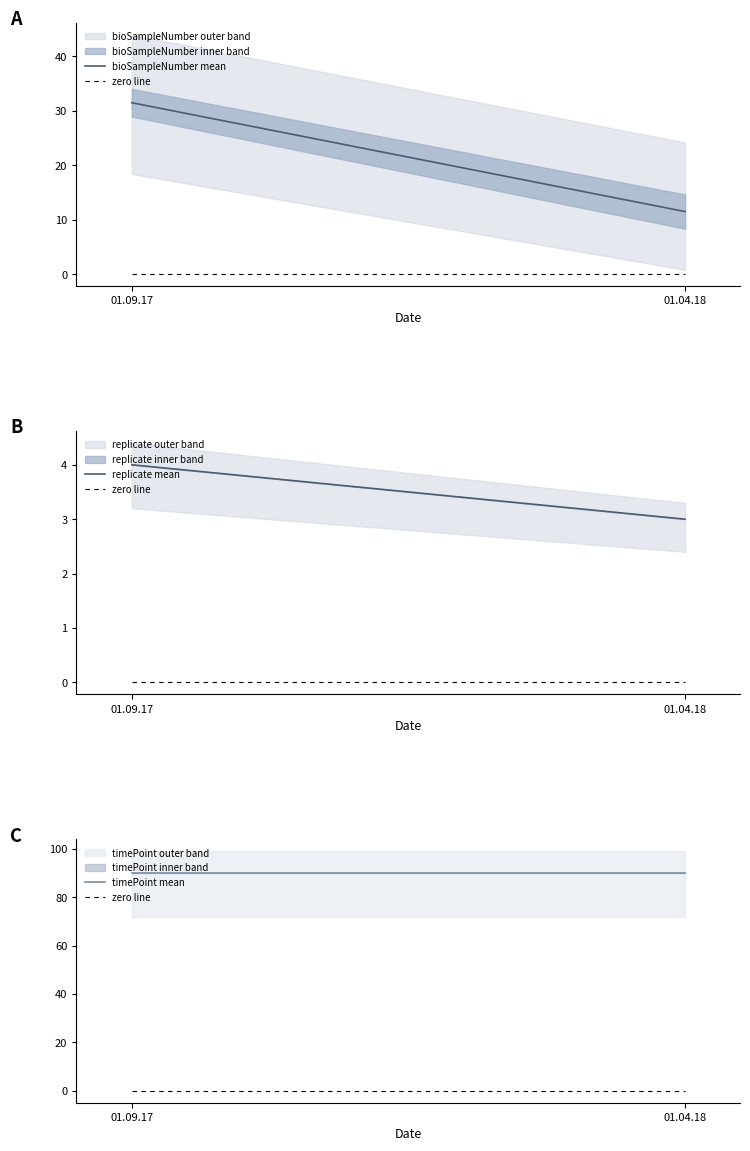

What position from the right is 01.09.17?

2